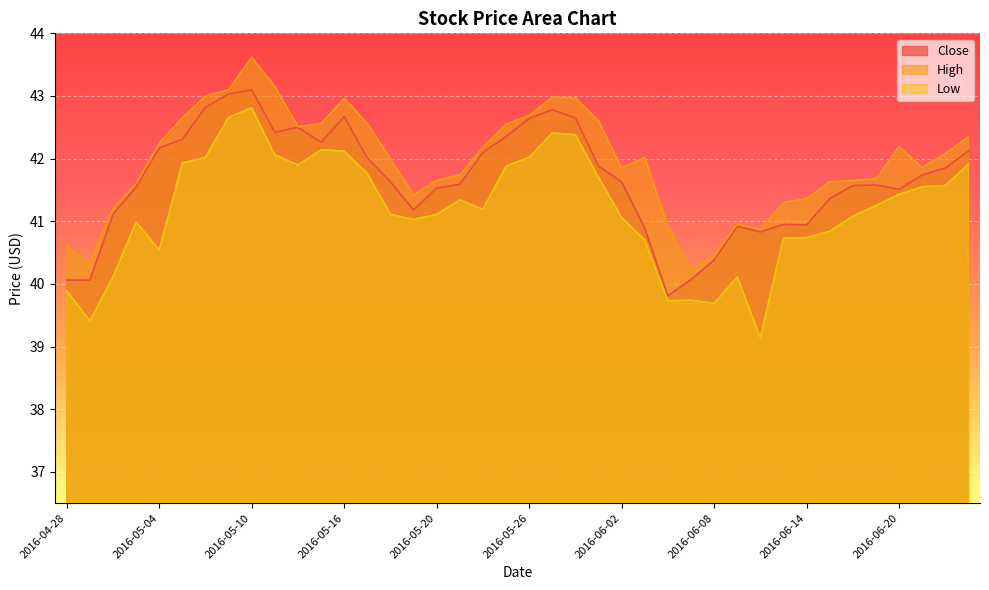

What is the maximum value shown in the chart?

43.6